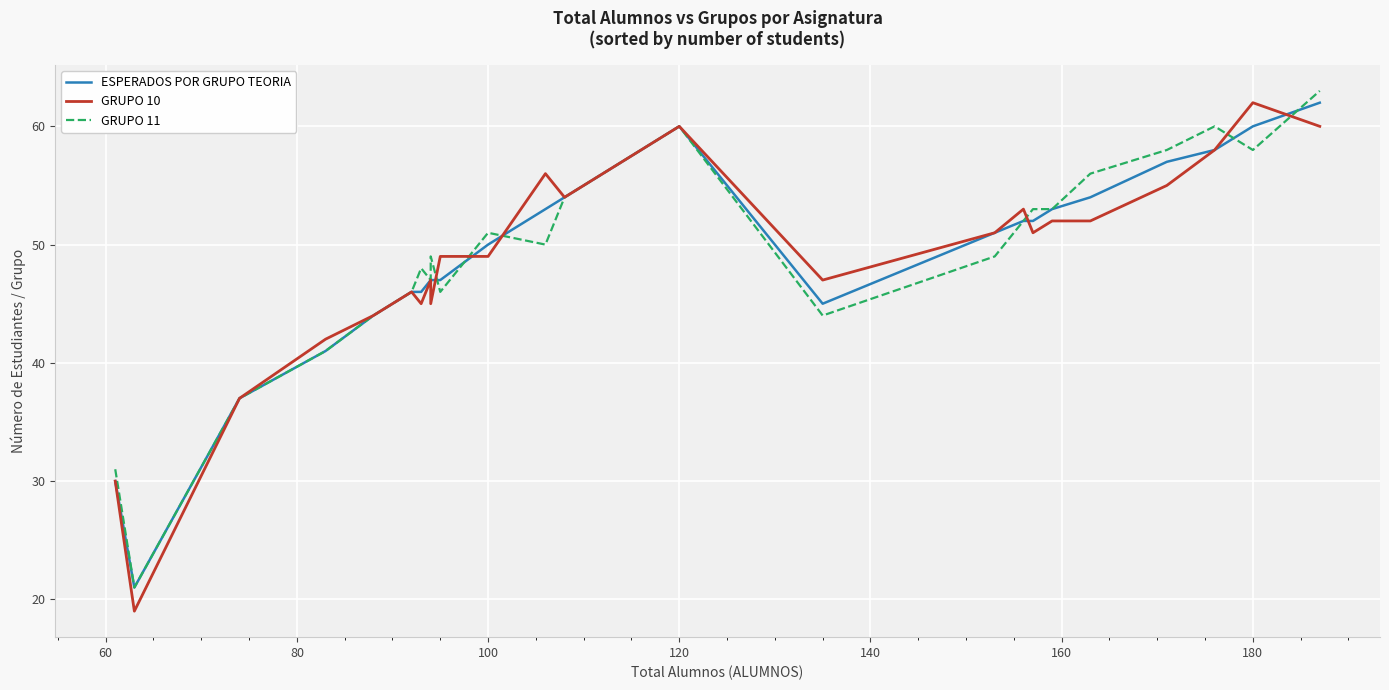

Which series has the widest spread of values?

GRUPO 10